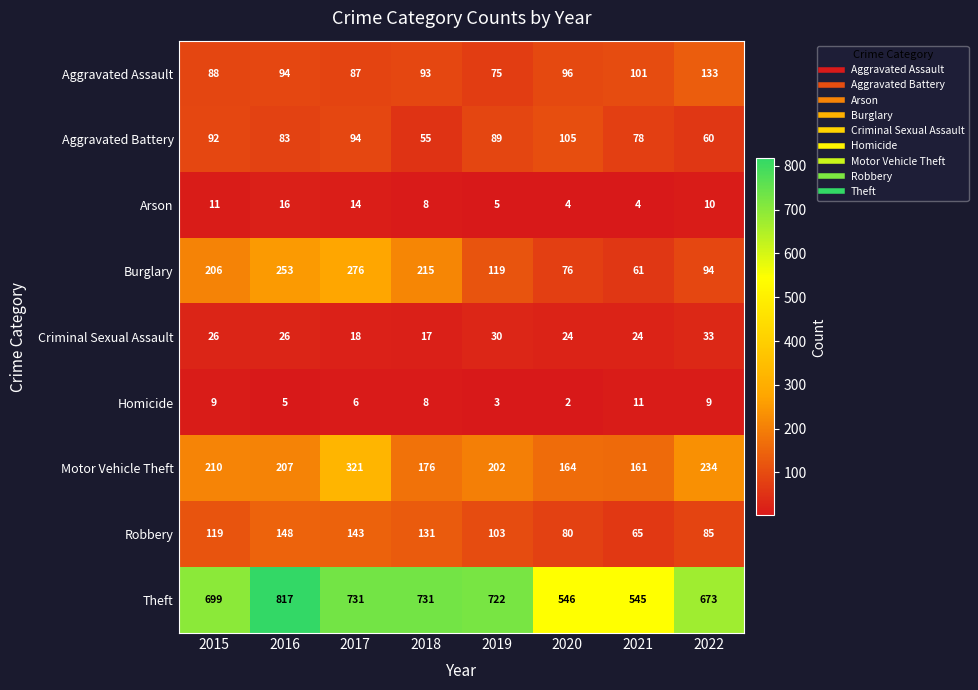

What is the sum of the Arson values at 2021 and 2017?

18